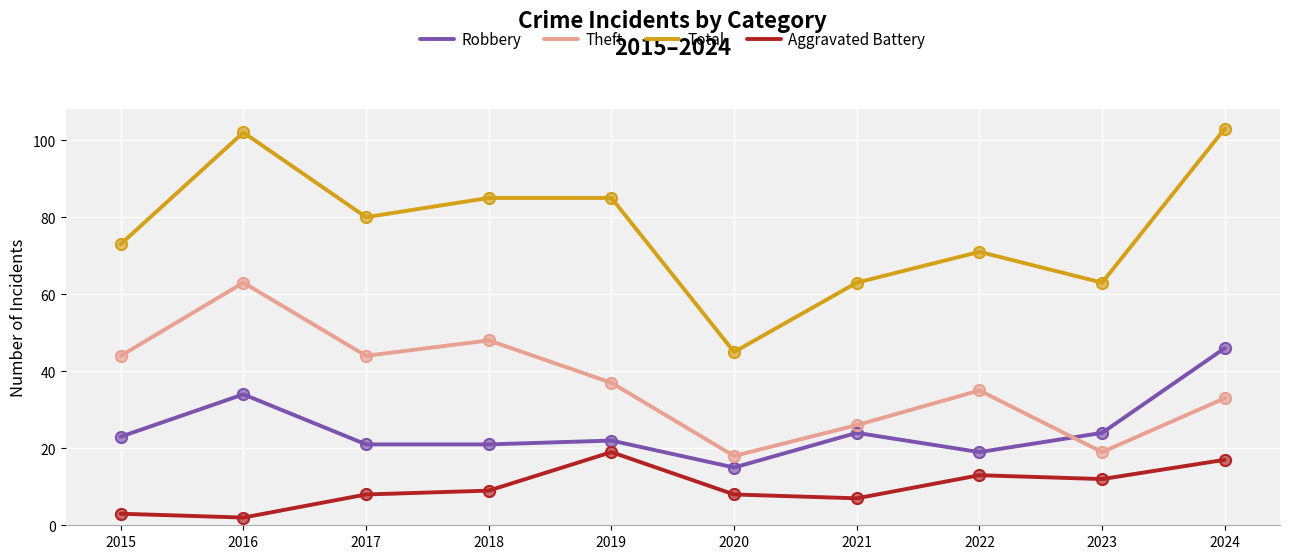

List the series in order of their overall mean, lowest first.

Aggravated Battery, Robbery, Theft, Total